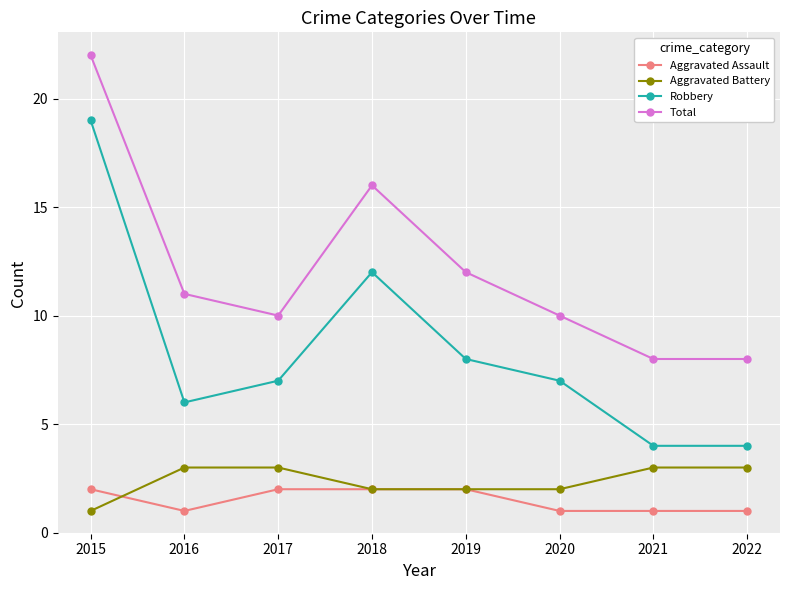

At 2016, list the series in order from smallest to largest.

Aggravated Assault, Aggravated Battery, Robbery, Total